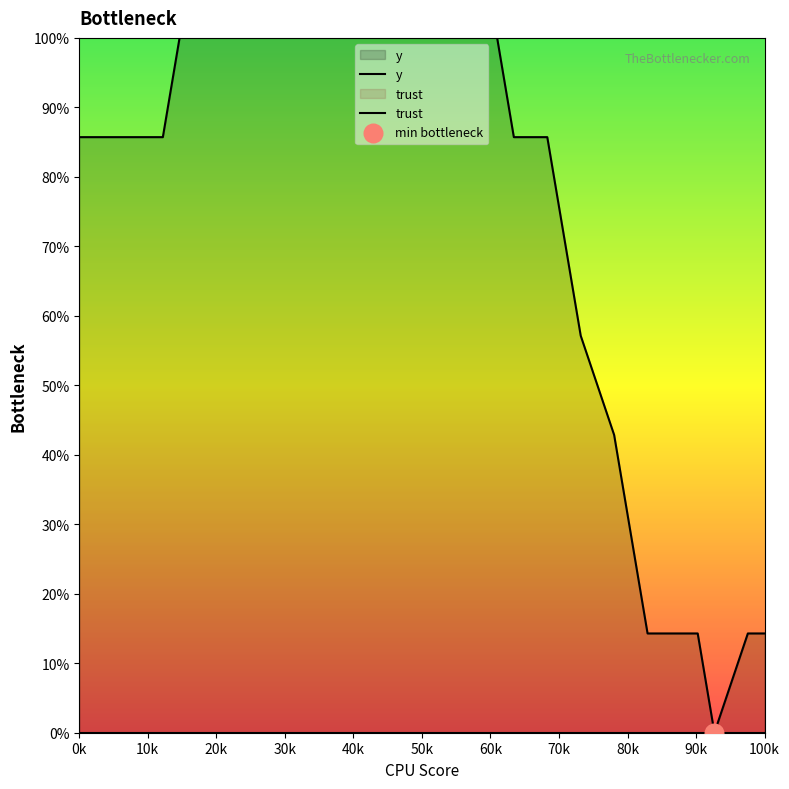

Which series contains the lowest Y value?

y